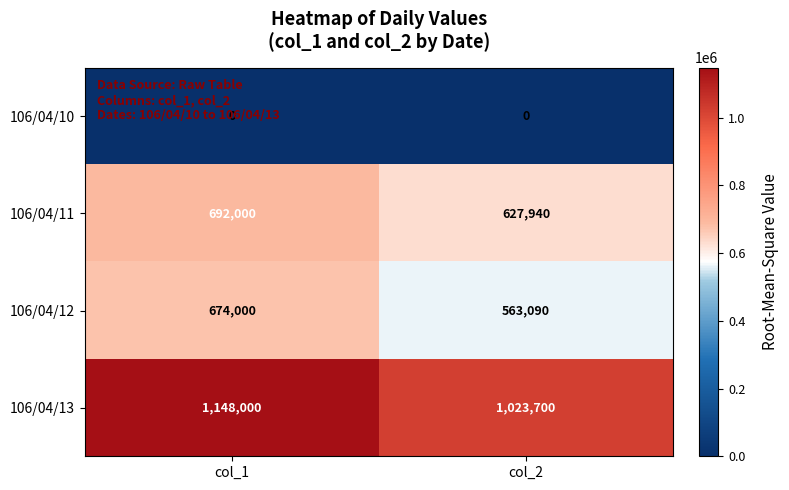

What is the average value of the 106/04/12 series?

618545